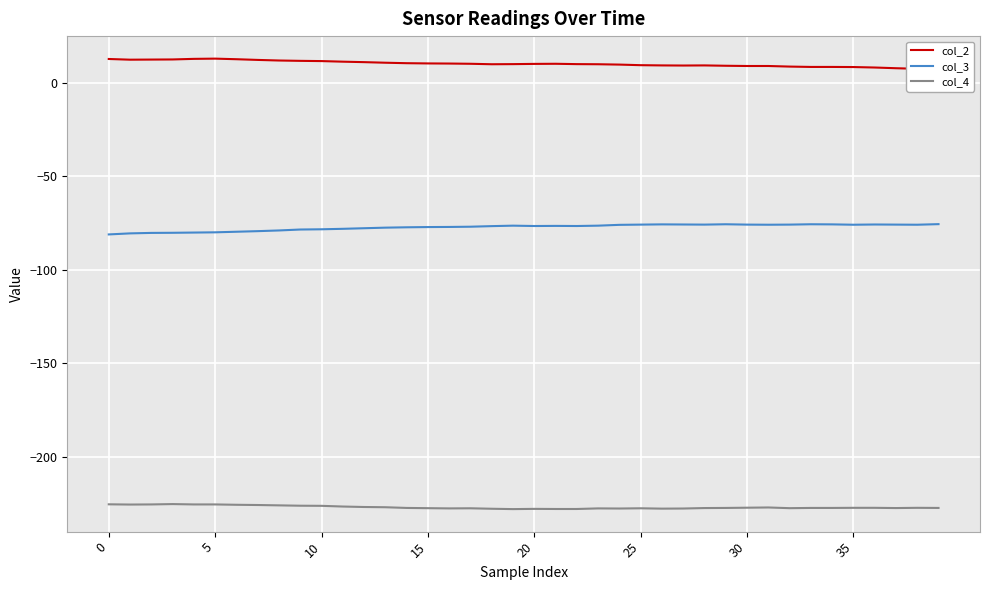

What is the difference between the maximum and minimum values in the col_2 series?

5.7